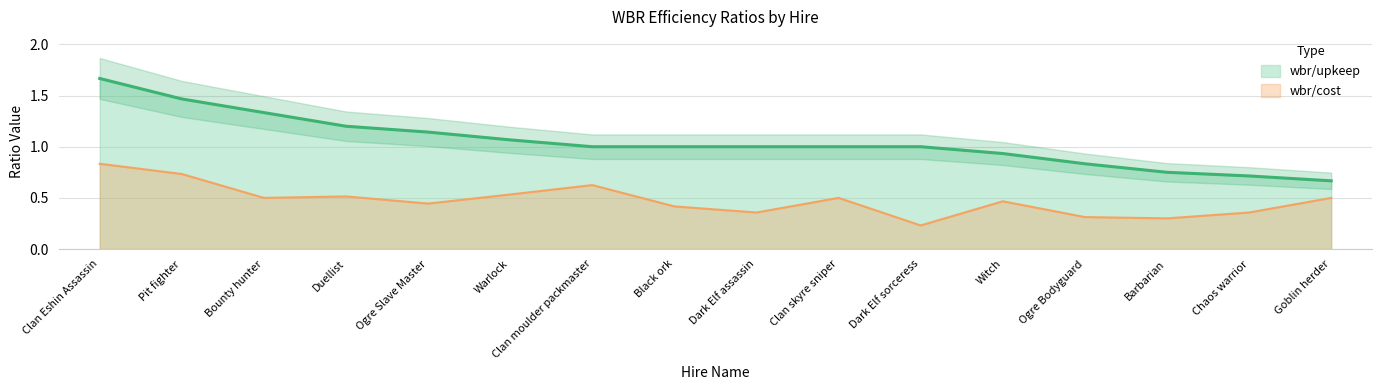

True or false: wbr/cost and wbr/upkeep cross at least once.

False